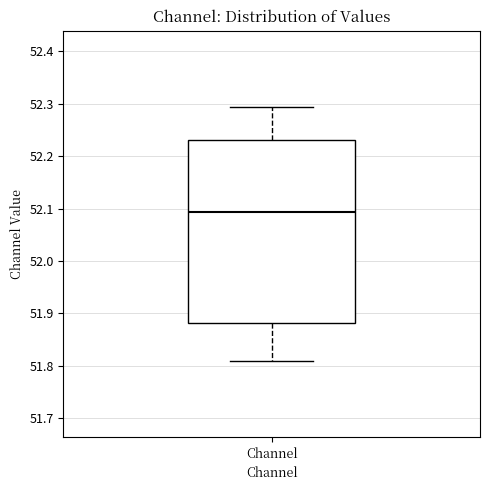

Where does the lower whisker of the box for Channel end on the y-axis? The values are not printed on the chart, so give them approximately, as read against the axis.

51.81